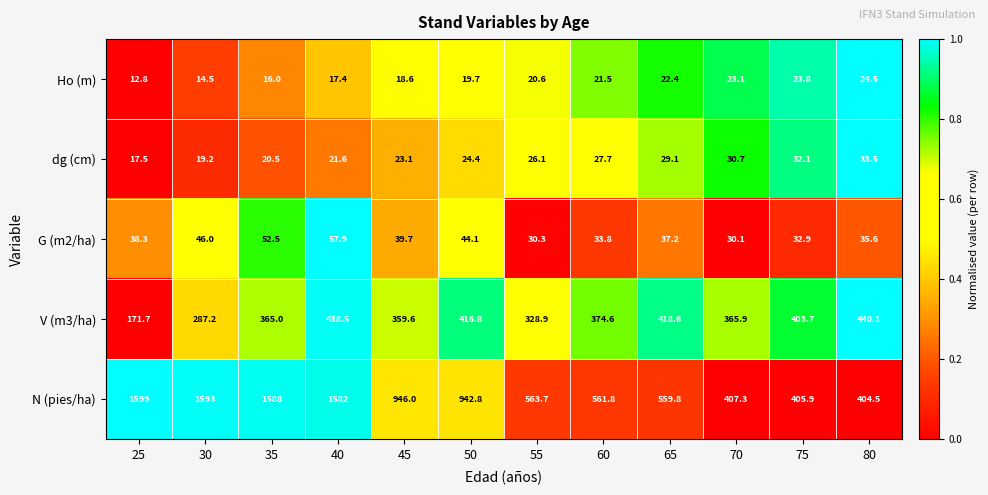

How many distinct data groups are displayed?

5